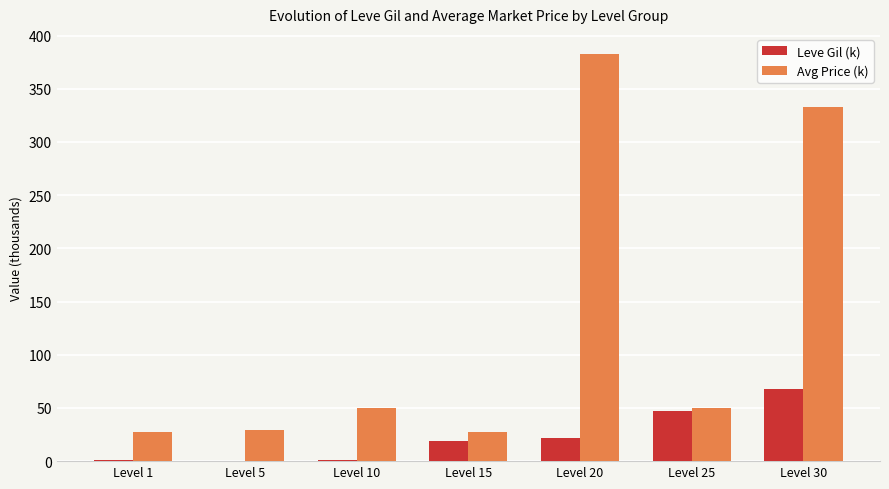

Where is Avg Price (k) nearest to the value 204?

Level 30